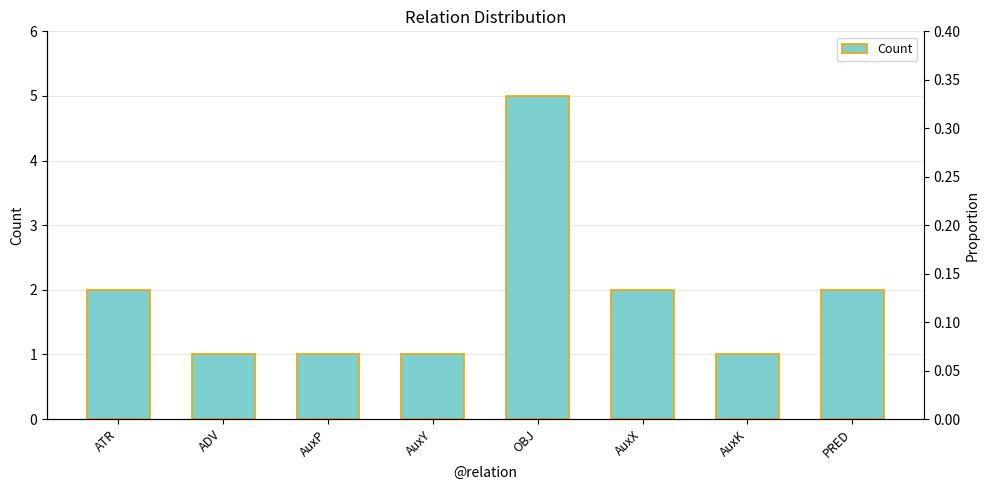

What position from the left is AuxP?

3